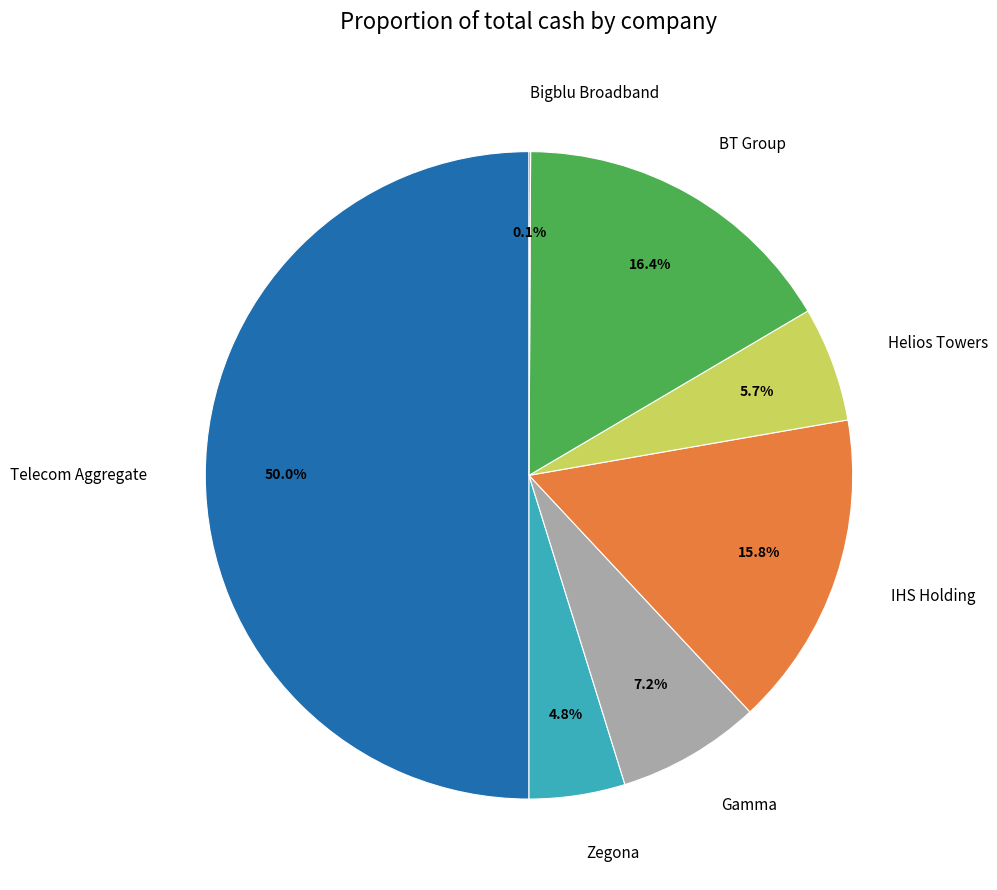

Does Gamma represent more than half of the total?

No